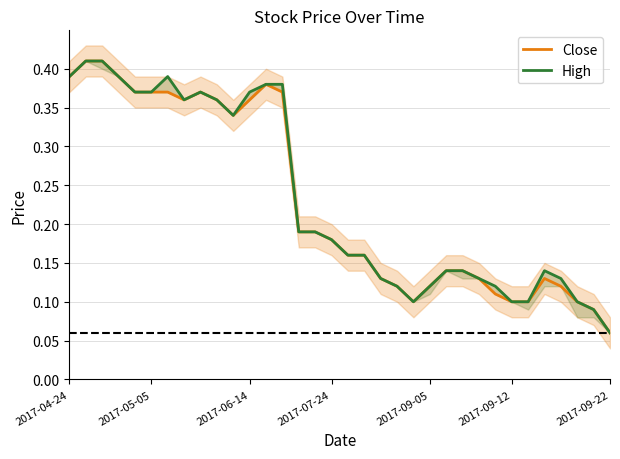

Rank the series at 30 from highest to lowest value.

High, Close